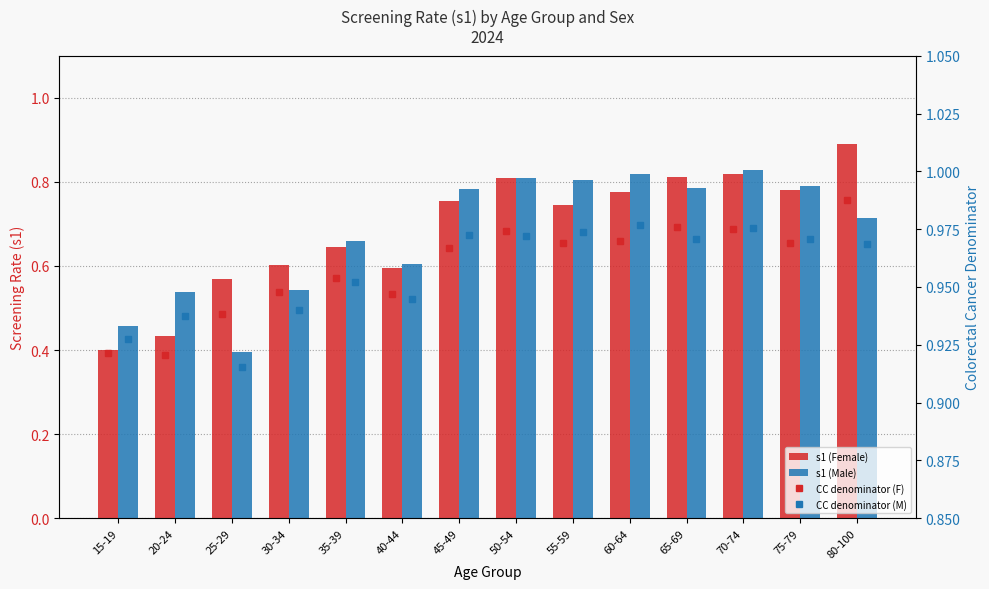

What is the value of the s1 (Female) bar at the 8th from the left?

0.8